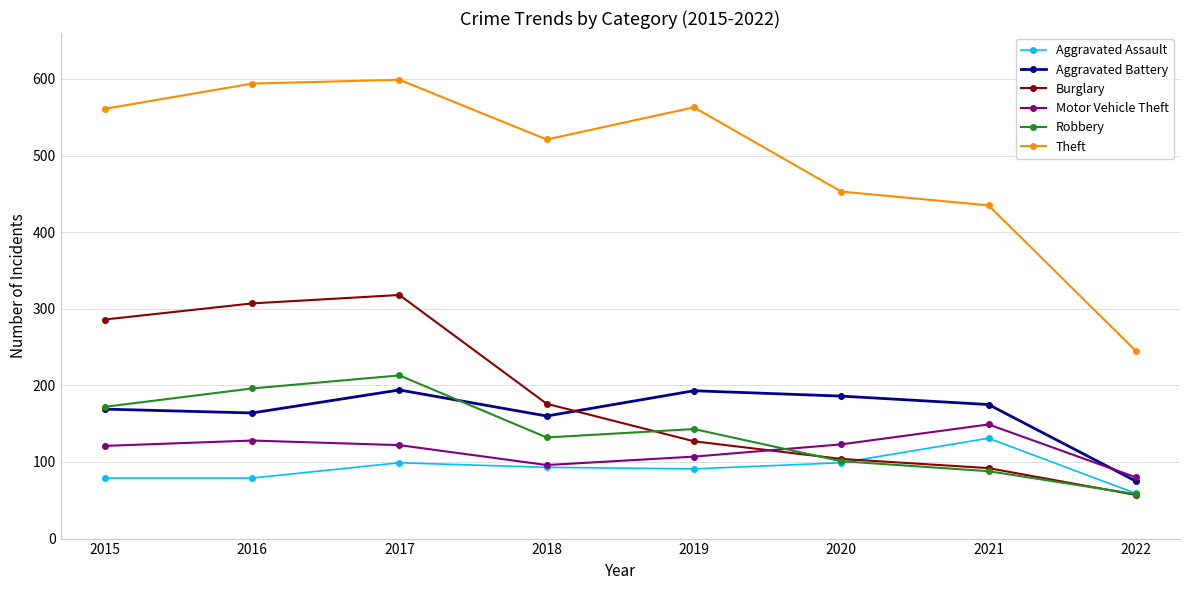

Which series has the largest total across all categories?

Theft